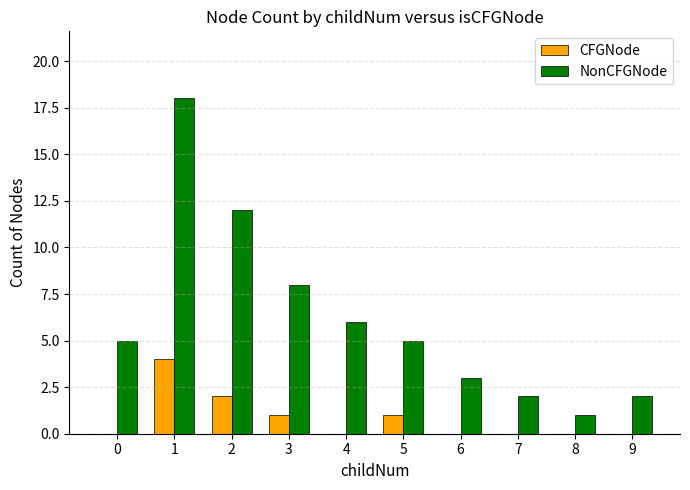

The value of NonCFGNode at 0 is 5. True or false?

True